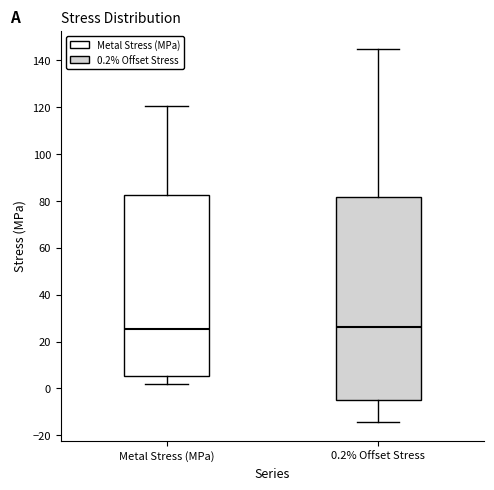

Reading left to right, read every box against the y-axis: the position of its median line, the range the box covers, and the ends of its whiskers. The values are not printed on the chart, so give them approximately, as read against the axis.

Metal Stress (MPa): median 26, box 6 to 82, whiskers 2 to 120
0.2% Offset Stress: median 26, box -4 to 82, whiskers -14 to 144